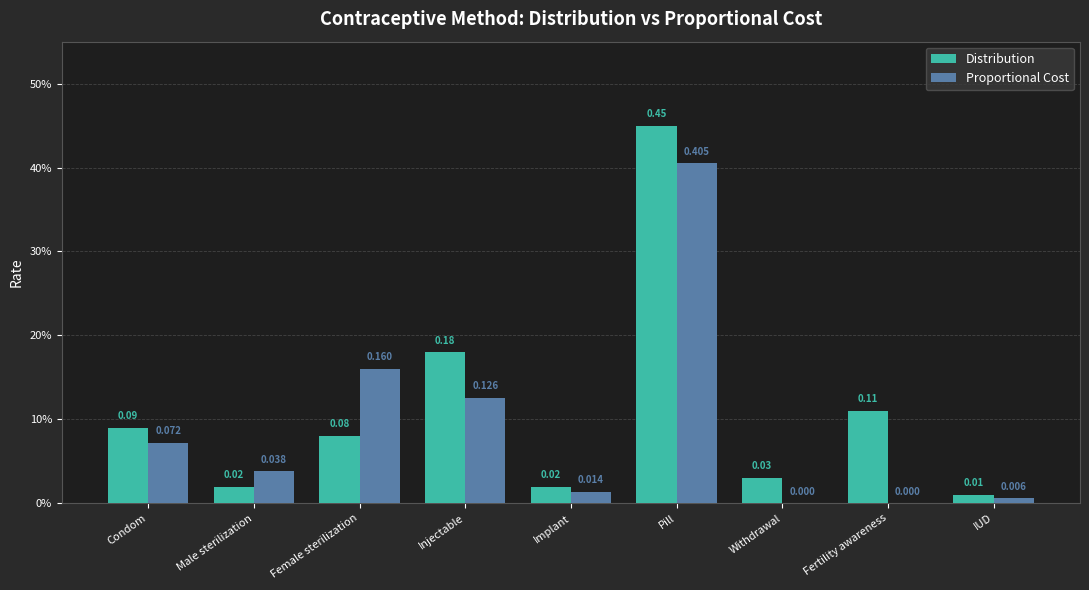

Which label corresponds to the largest value in the chart?

Pill